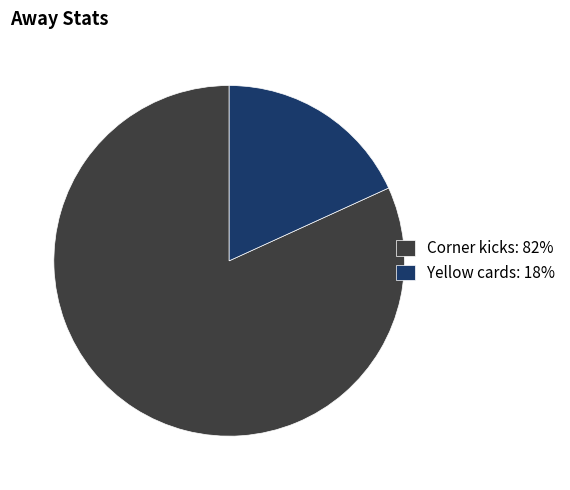

Which category has the biggest portion of the pie?

Corner kicks